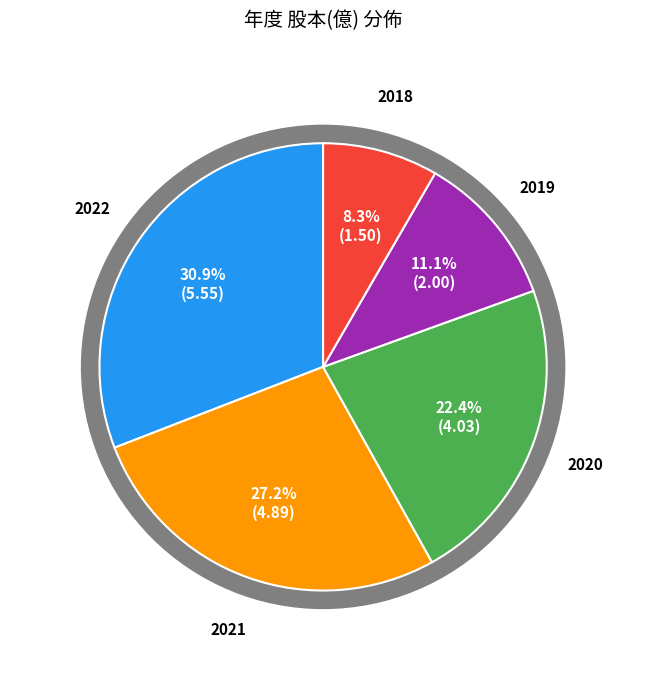

Does any single category account for the majority?

No